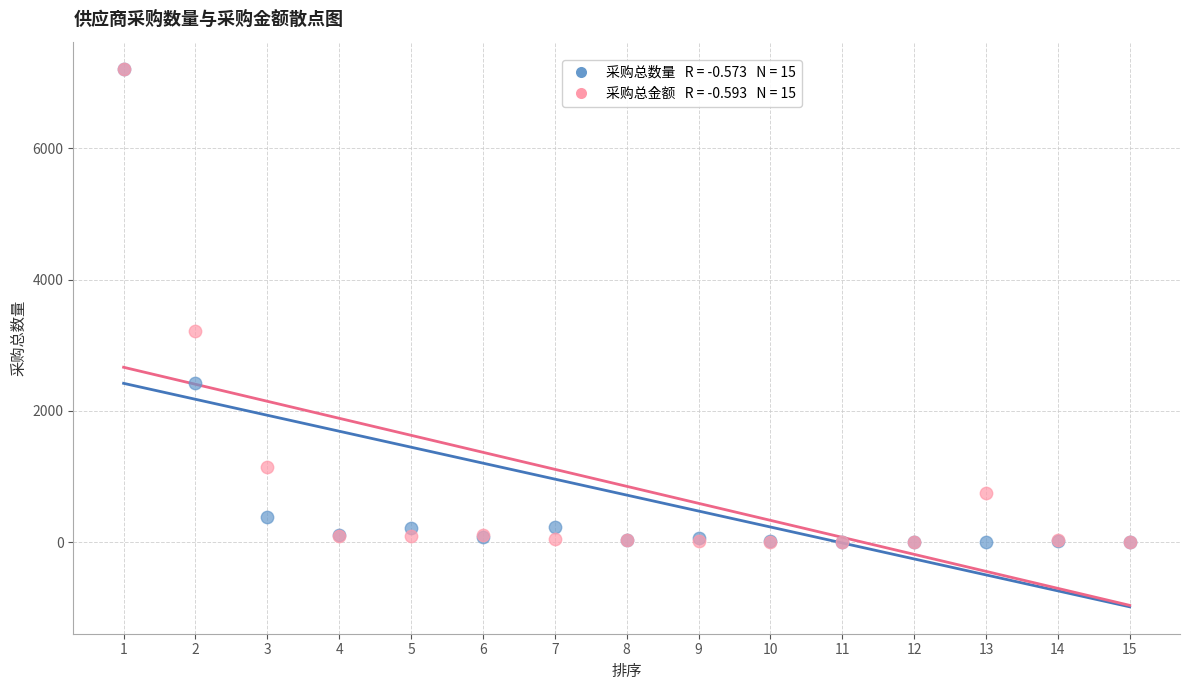

Across all series, what Y value is closest to 3606?

3216.6